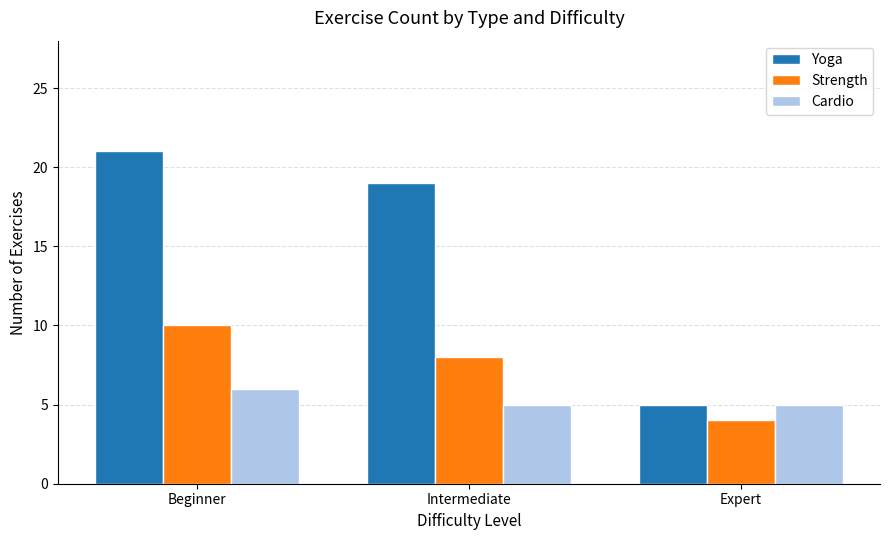

What is the lowest value of the Cardio series?

5